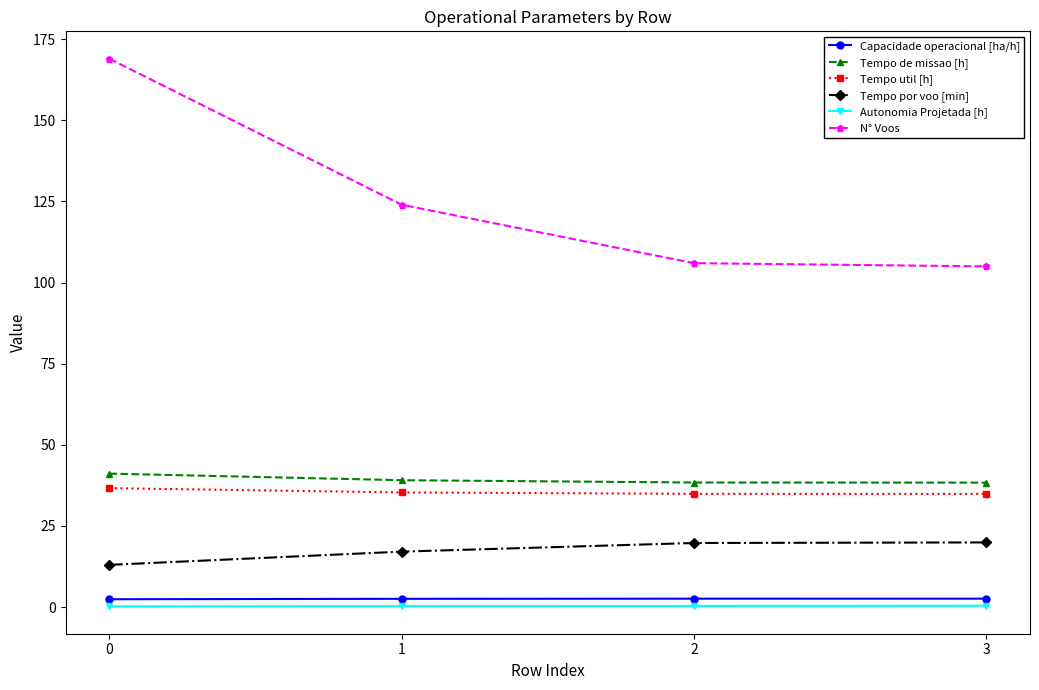

Does the chart display data point markers on the line(s)?

Yes